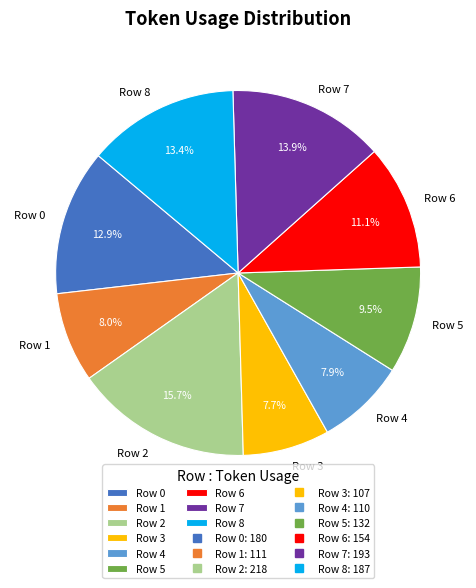

Does Row 8 represent more than half of the total?

No